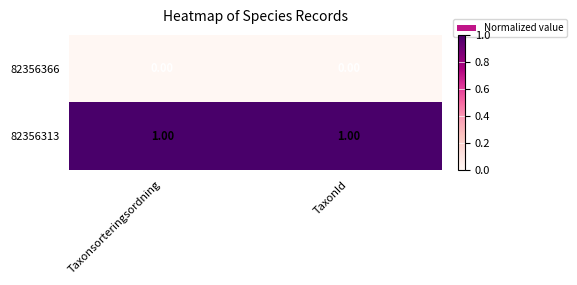

Is the value of 82356366 at TaxonId greater than the value of 82356313 at Taxonsorteringsordning?

No